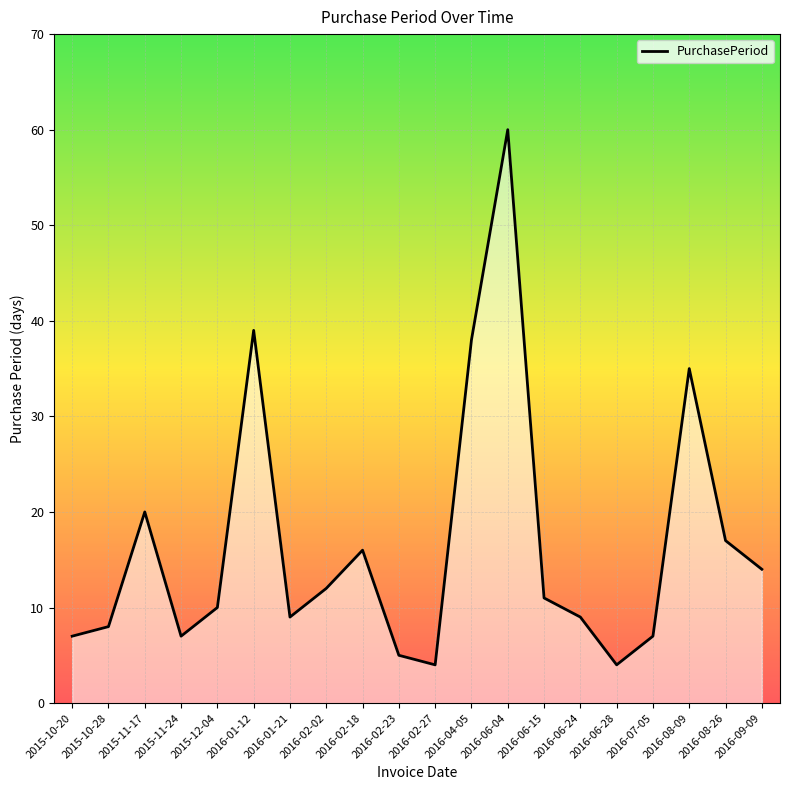

Where is the data nearest to the value 32?

2016-08-09